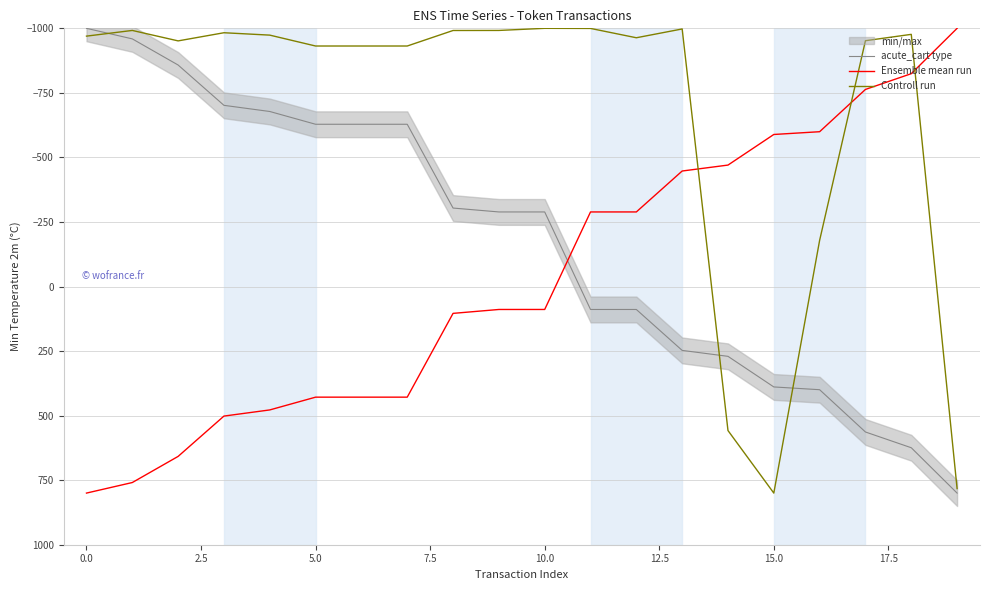

How many values in Controll run are above zero?

3